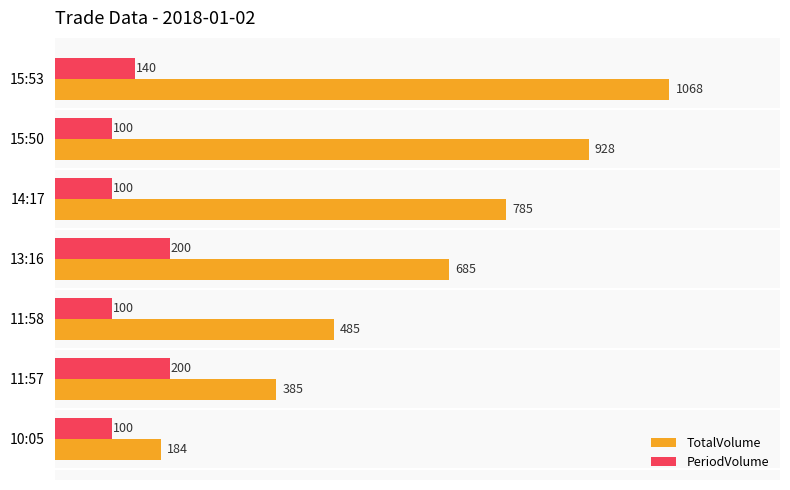

Read the PeriodVolume value at 15:50, to the nearest 5.

100